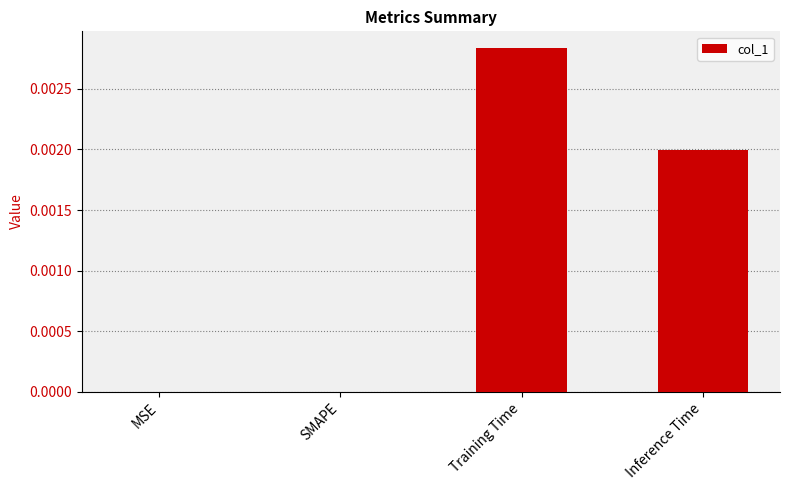

Which has a higher value, Training Time or MSE?

Training Time